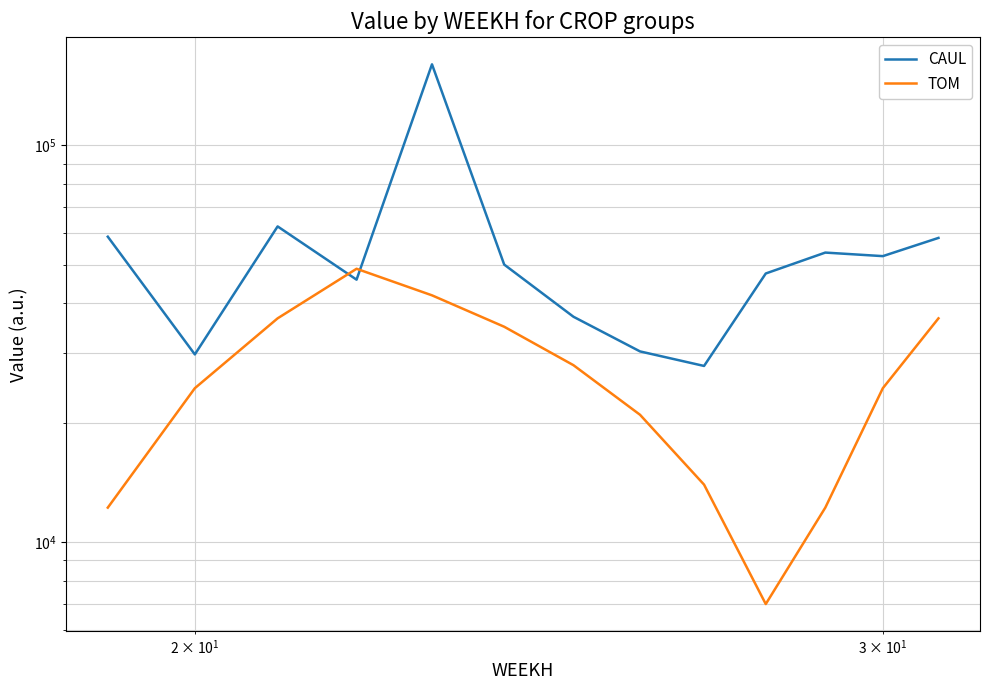

What are all the series names shown in the legend?

CAUL, TOM